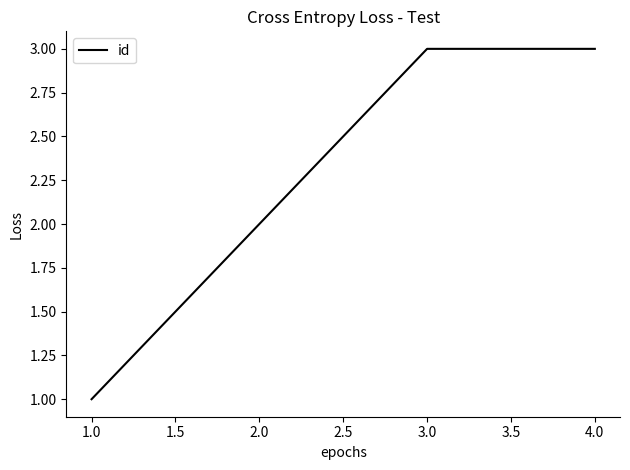

Which category has the lowest value across all series?

1.0